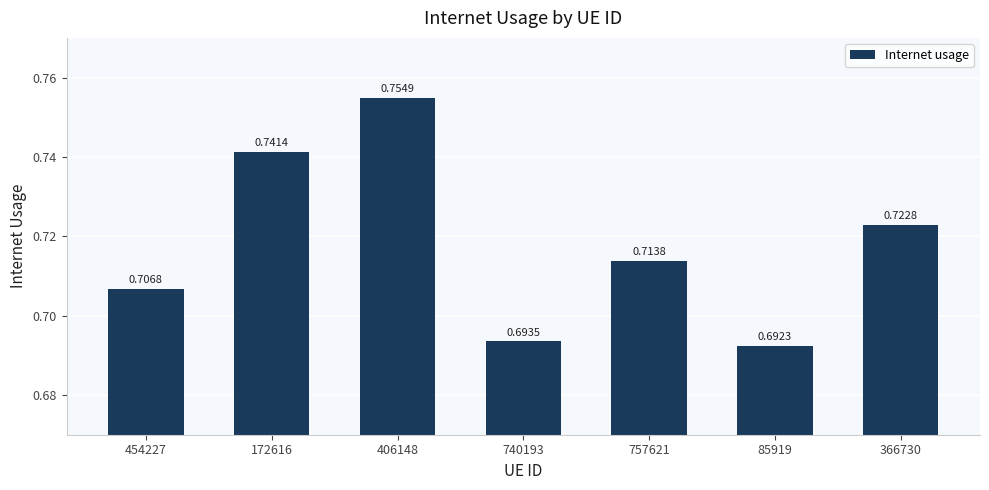

What is the sum of all values?

5.0